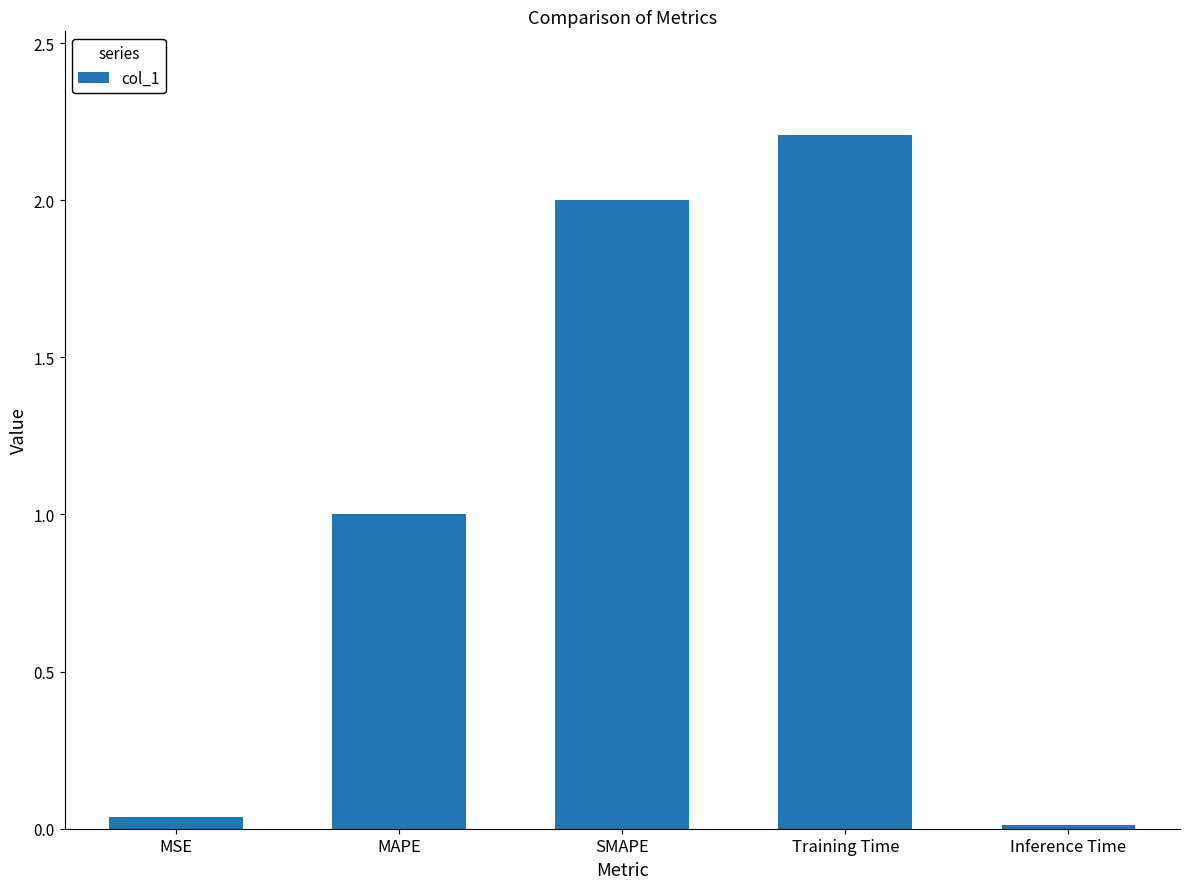

What is the change in value from Training Time to Inference Time?

-2.2